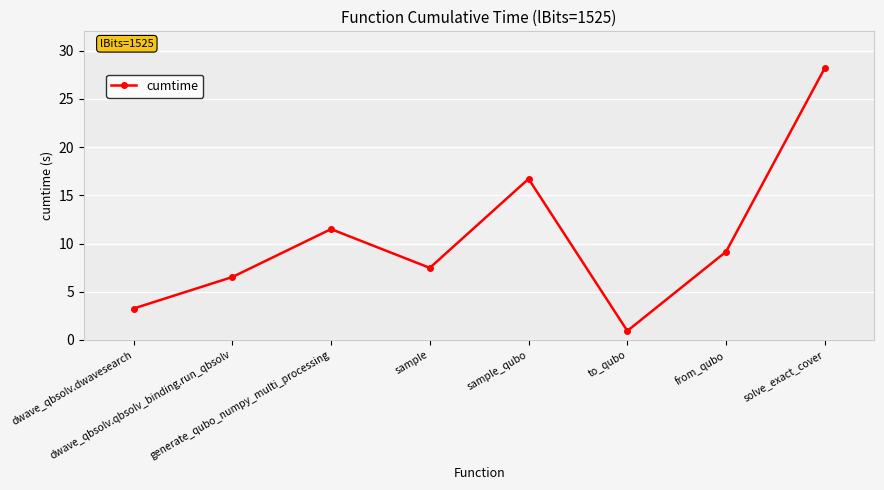

What is the change in value from dwave_qbsolv.qbsolv_binding.run_qbsolv to sample?

+1.0